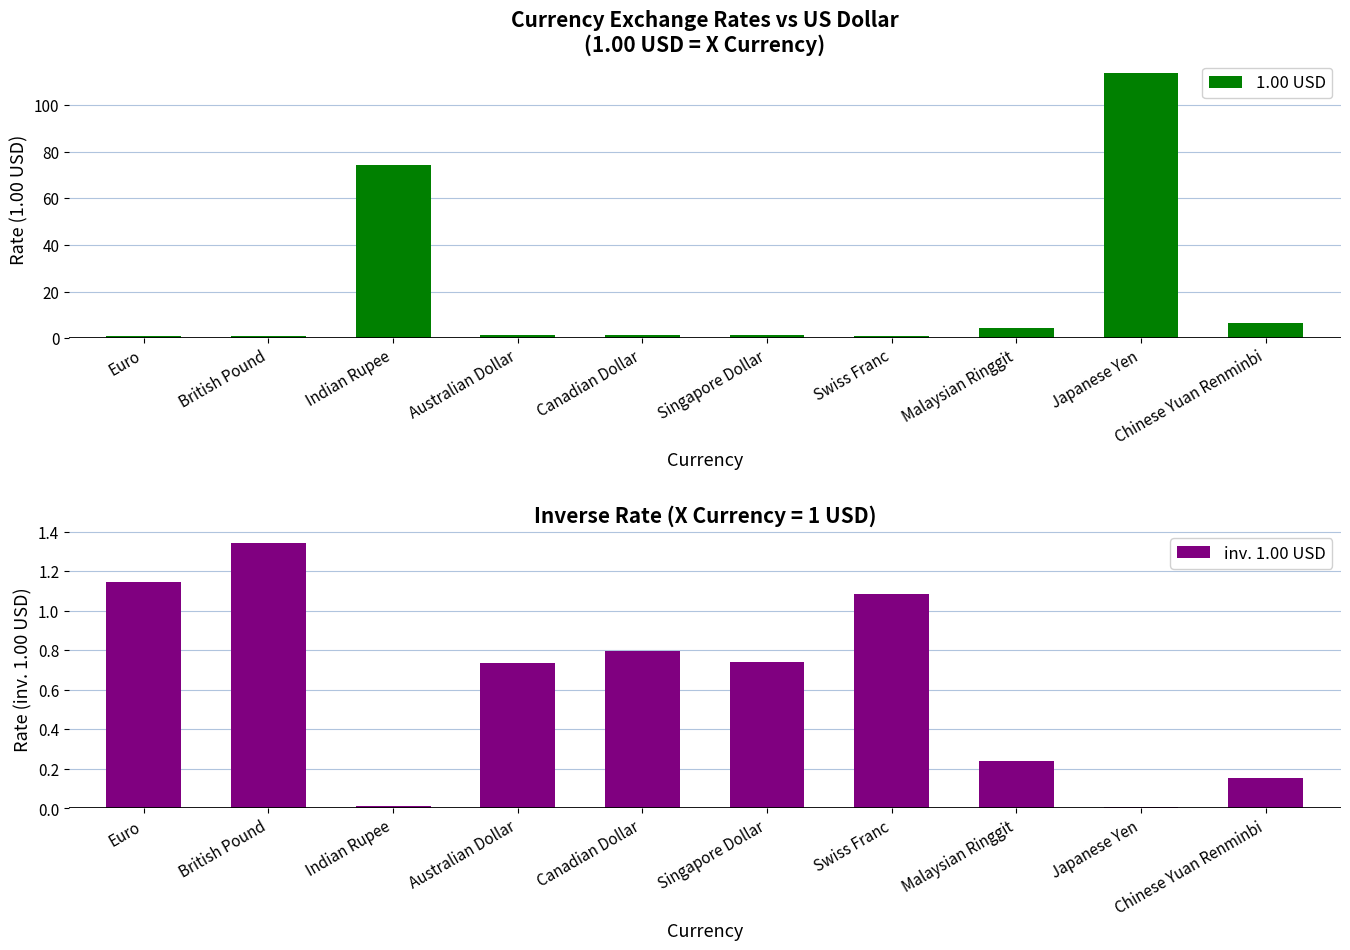

Reading right to left, transcribe all the data shown in this chart.

1.00 USD: 6.4	113.9	4.2	0.9	1.4	1.3	1.4	74.5	0.7	0.9
inv. 1.00 USD: 0.2	0.0	0.2	1.1	0.7	0.8	0.7	0.0	1.3	1.1